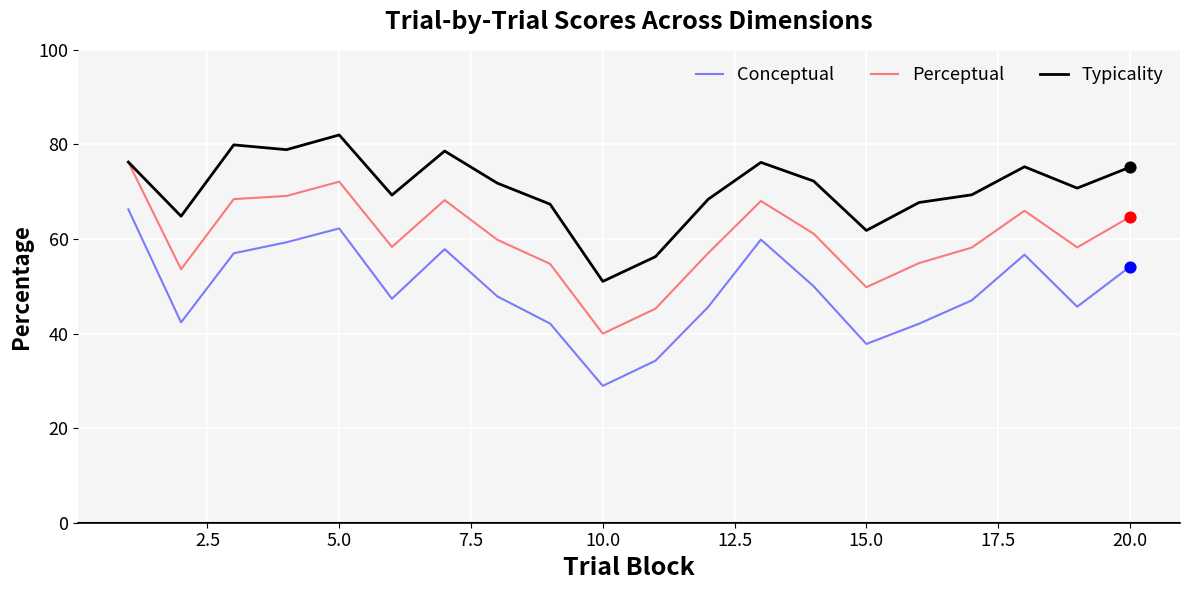

Which series has the widest spread of values?

Conceptual